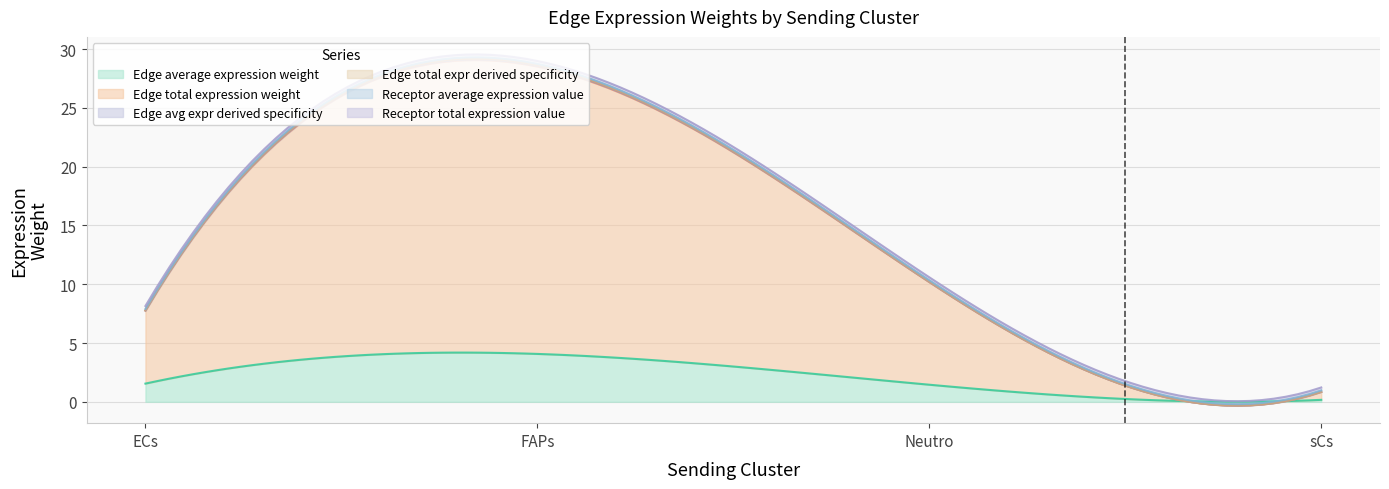

What is the highest value of the Edge average expression weight series?

4.2